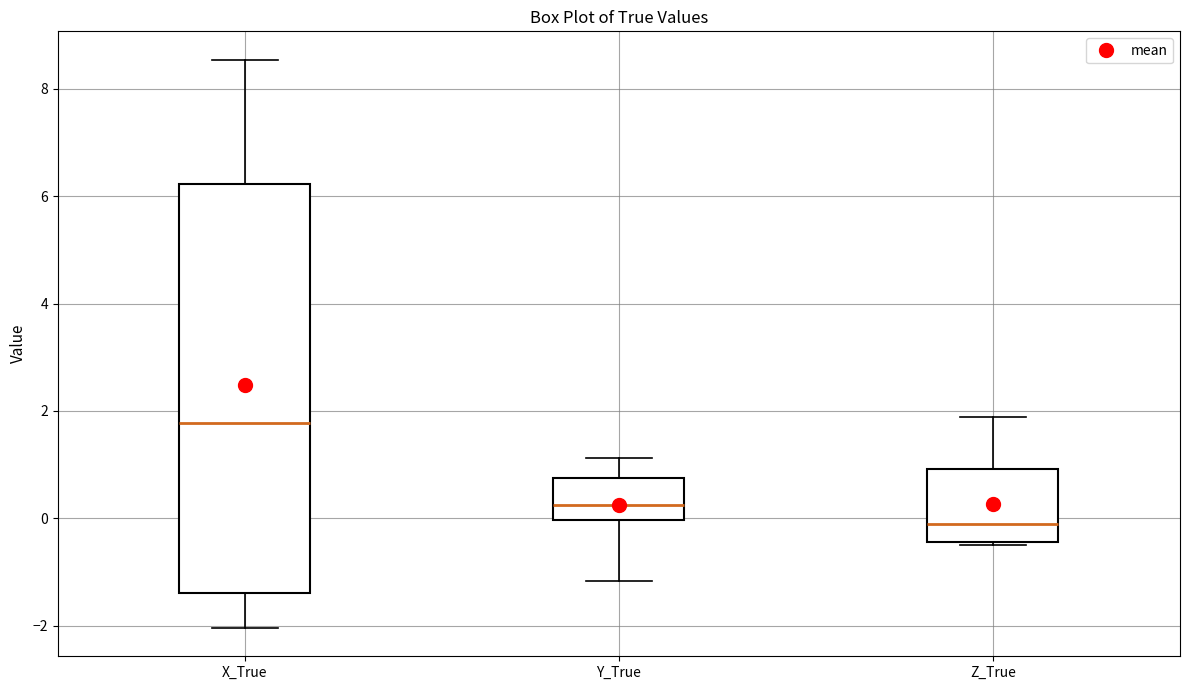

Reading left to right, transcribe this box plot: for each box, give where its median line is, the range the box spans, and where its two whiskers end, as read against the y-axis. The values are not printed on the chart, so give them approximately, as read against the axis.

X_True: median 1.8, box -1.4 to 6.2, whiskers -2.0 to 8.6
Y_True: median 0.2, box 0.0 to 0.8, whiskers -1.2 to 1.2
Z_True: median -0.2, box -0.4 to 1.0, whiskers -0.4 (just below the box's lower edge) to 1.8